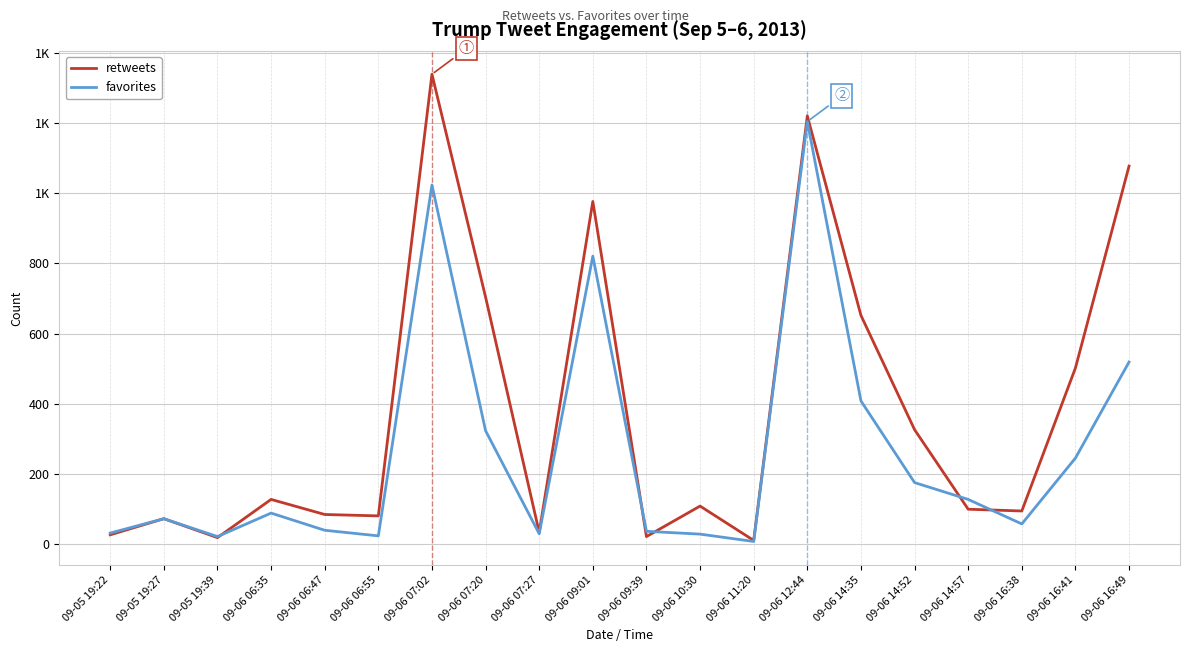

The value of retweets at 09-05 19:39 is 10. True or false?

False